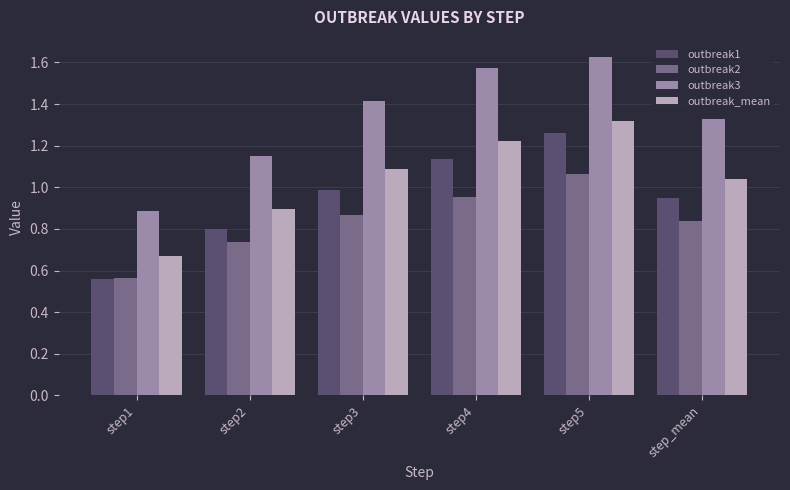

The value of outbreak2 at step_mean is 0.4. True or false?

False